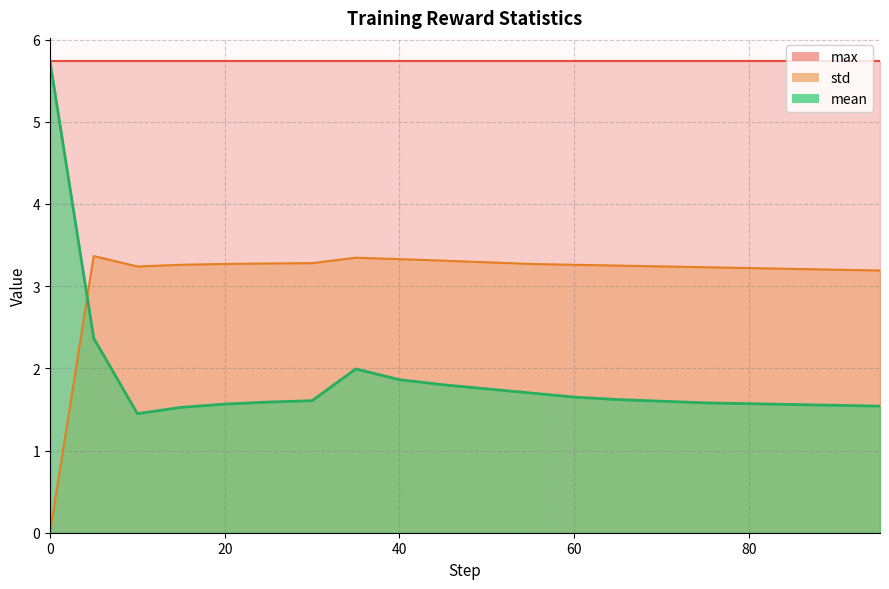

Is the value of std at 60 greater than the value of mean at 15?

Yes